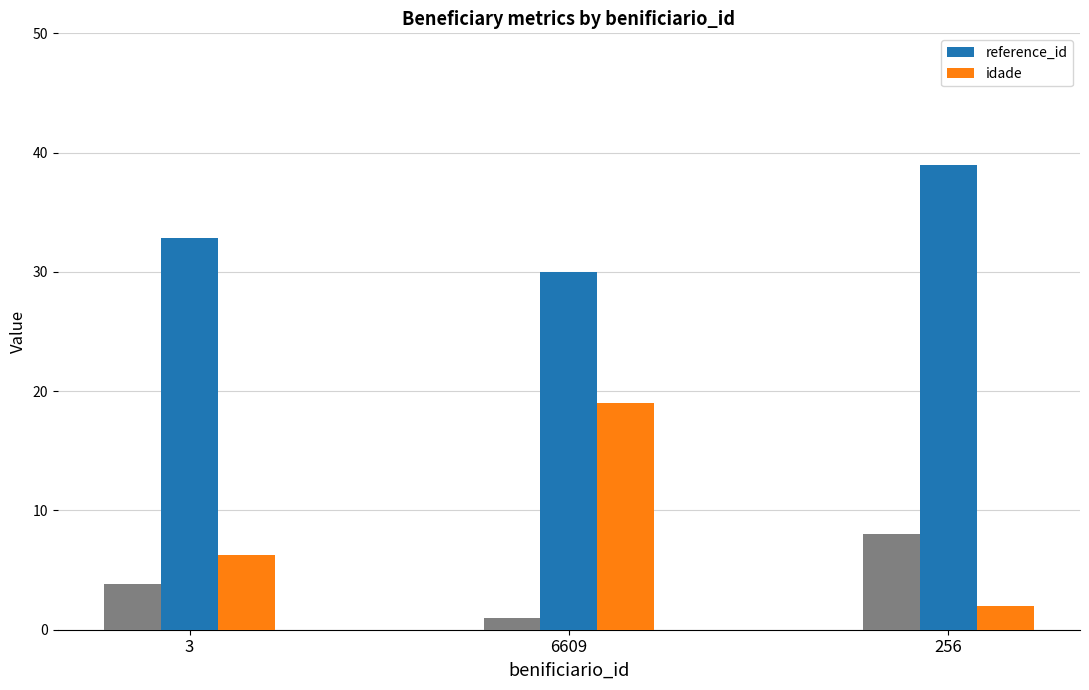

At how many categories does at least one series exceed 13?

3